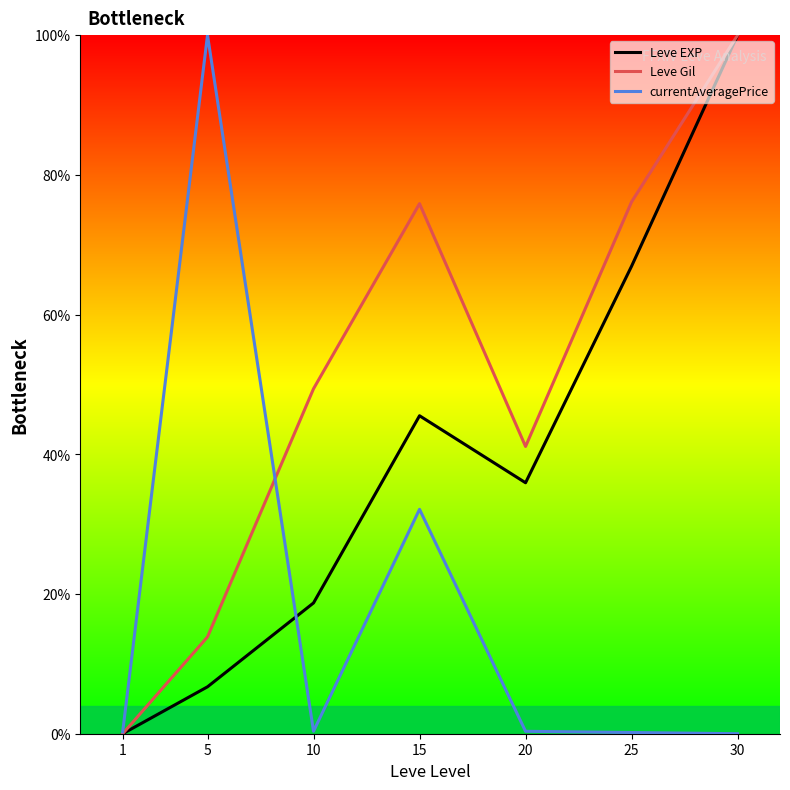

List the series in order of their overall mean, highest first.

Leve Gil, Leve EXP, currentAveragePrice